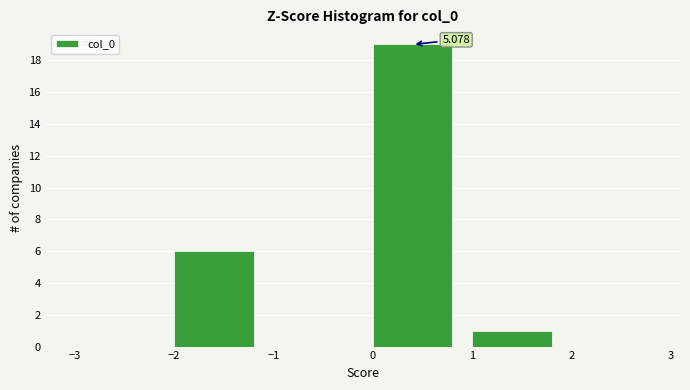

Which range on the x-axis has the tallest bar?

0 to 1